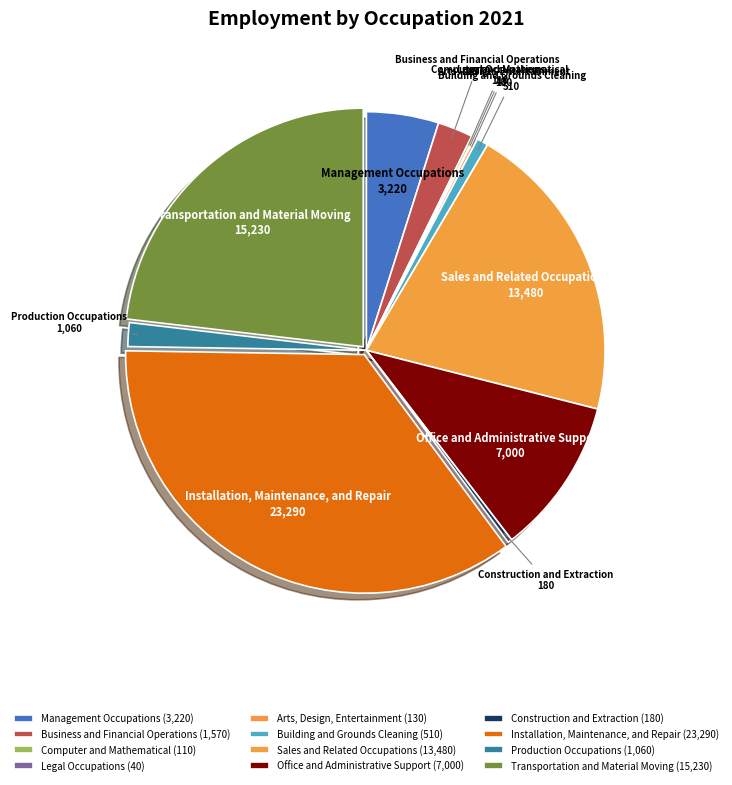

The Installation, Maintenance, and Repair slice represents 35% of the pie. True or false?

True